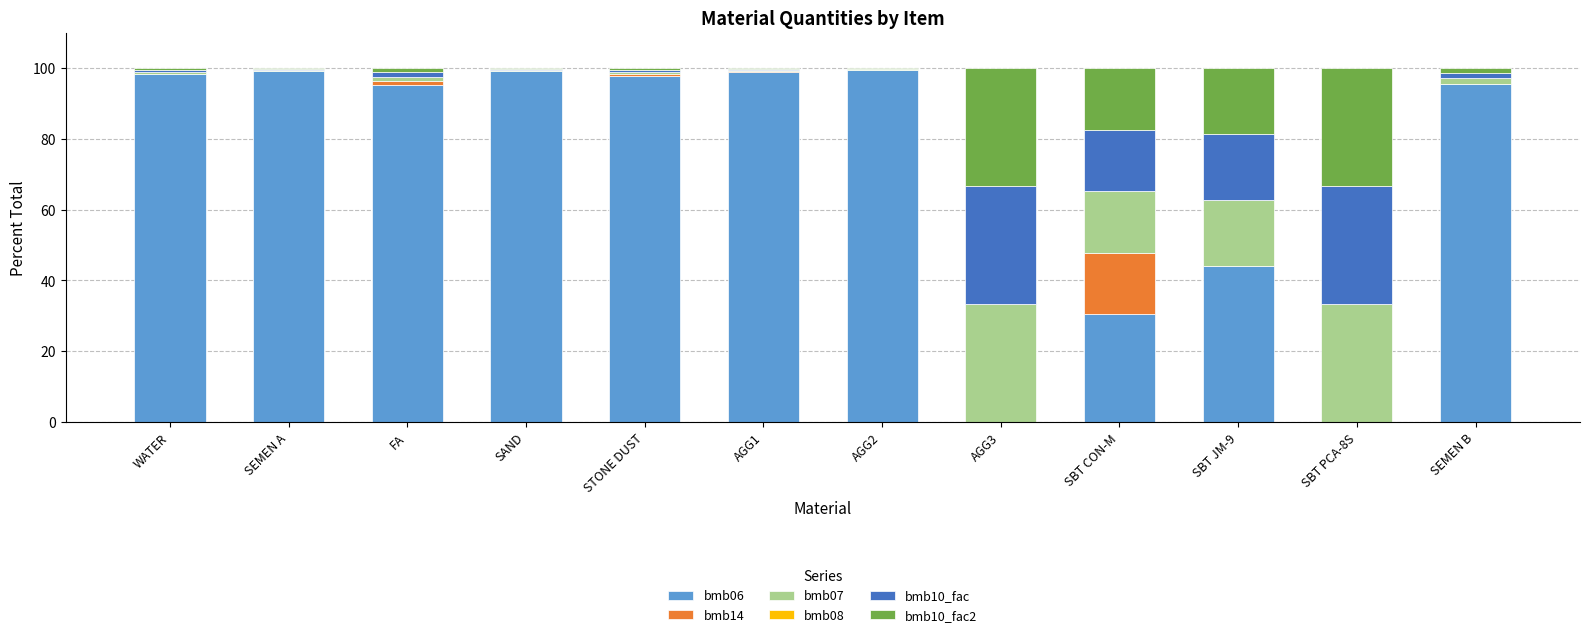

What is the sum of all bmb06 values?

858.1